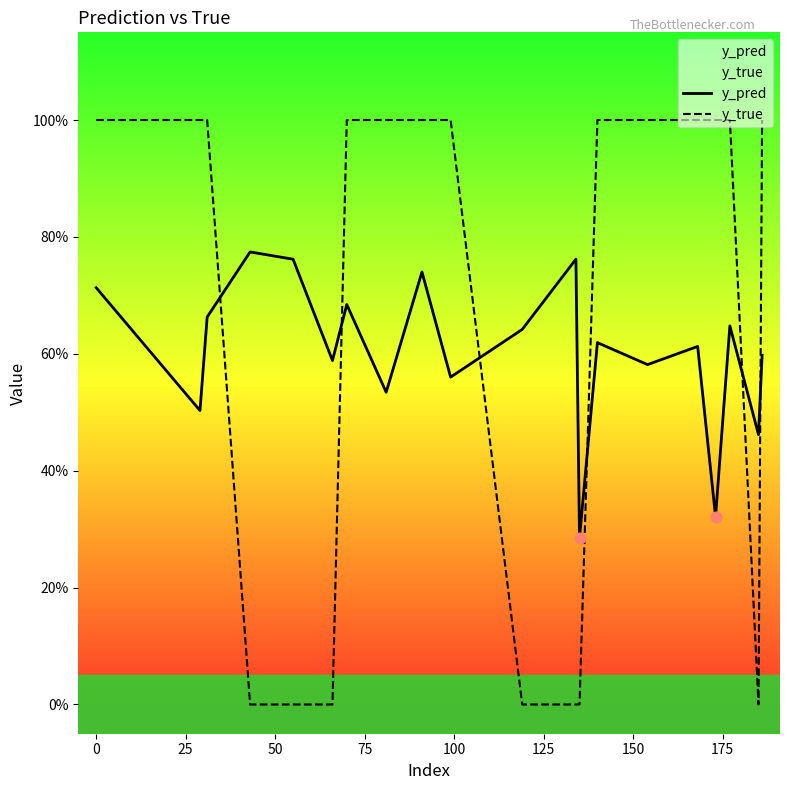

Which series reaches the minimum Y coordinate?

y_true